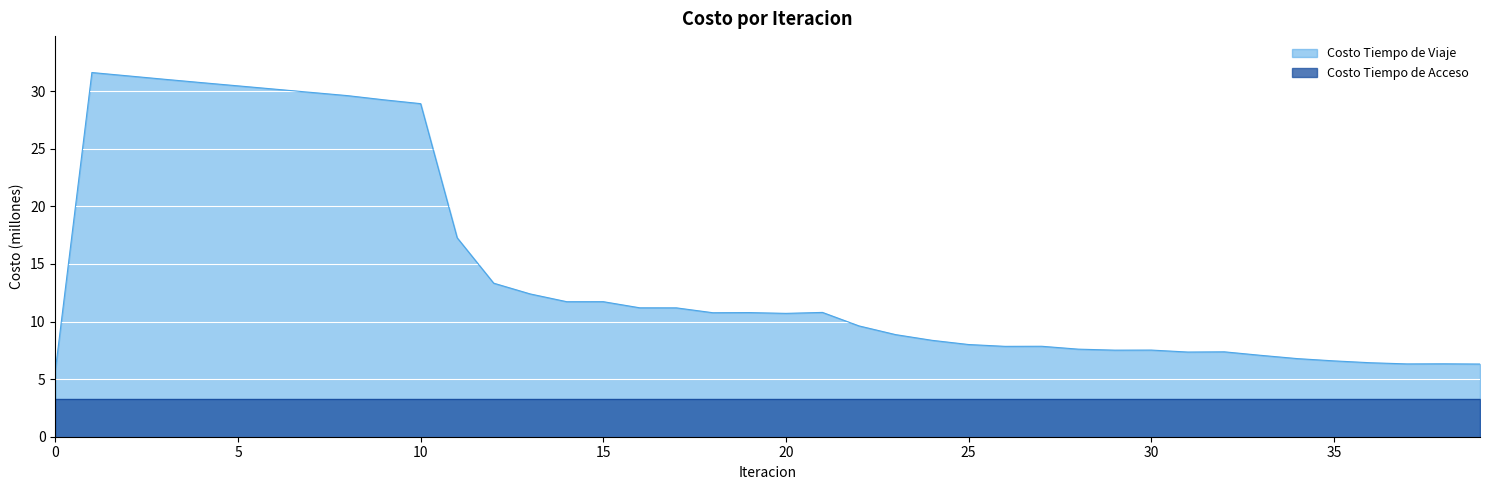

Is it true that the value at 30 is 7.5?

True